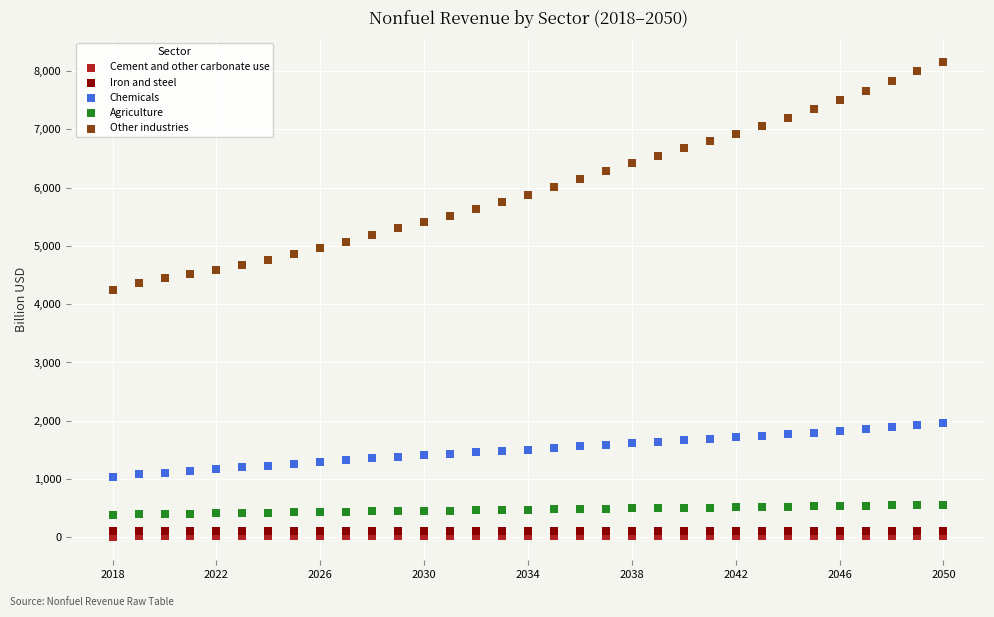

Across all series, what Y value is closest to 4086?

4242.0